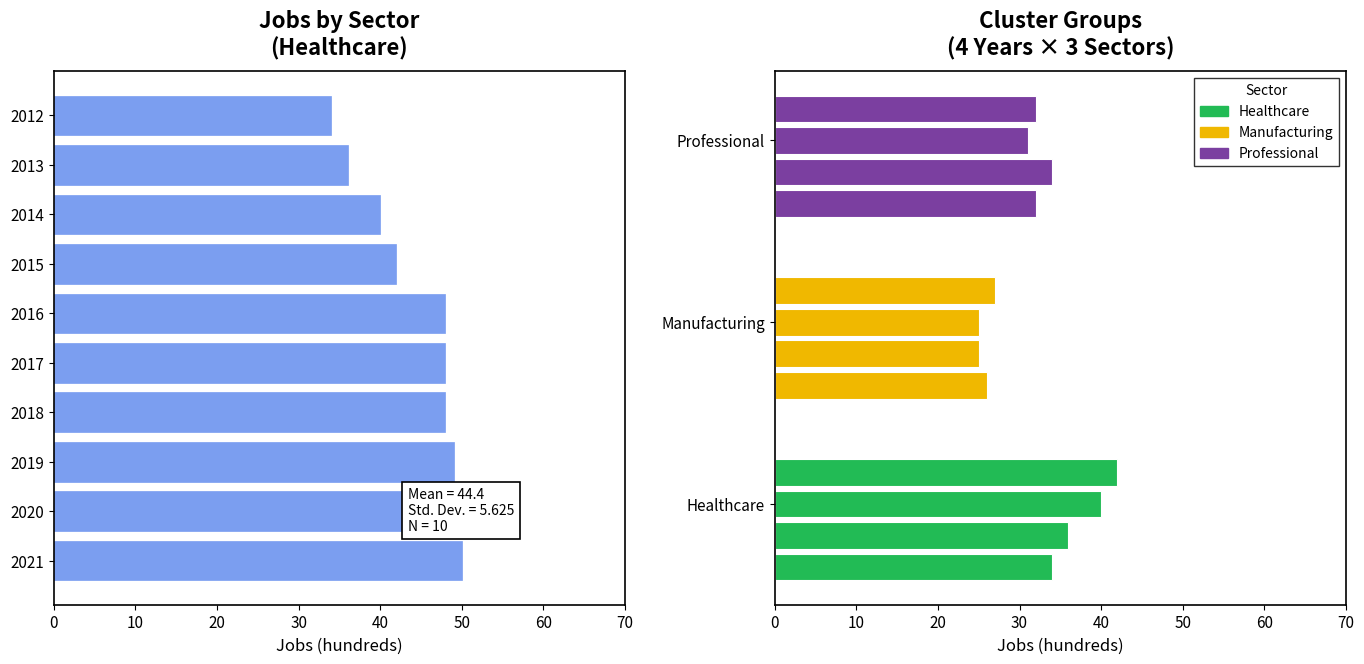

Which series changed the most between 10 and 20?

JobsHealthcare